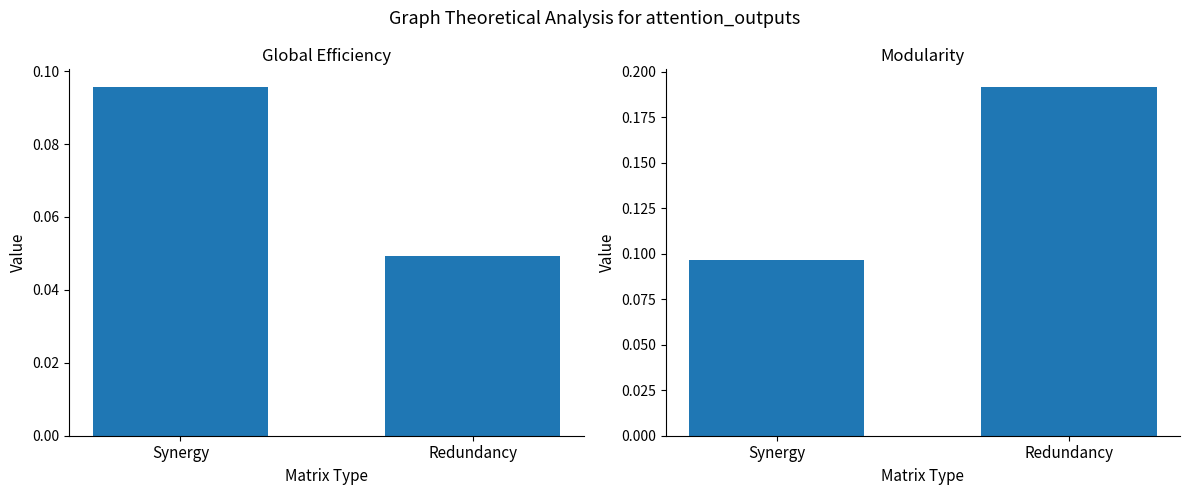

At Synergy, list the series in order from smallest to largest.

Global Efficiency, Modularity